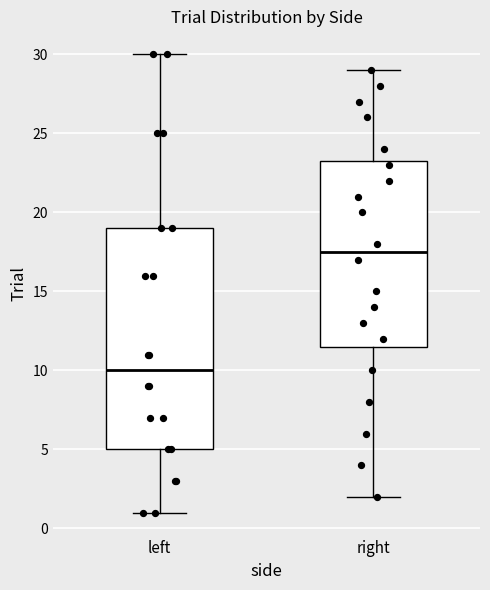

Reading left to right, read every box against the y-axis: the position of its median line, the range the box covers, and the ends of its whiskers. The values are not printed on the chart, so give them approximately, as read against the axis.

left: median 10.0, box 5.0 to 19.0, whiskers 1.0 to 30.0
right: median 17.5, box 11.5 to 23.5, whiskers 2.0 to 29.0